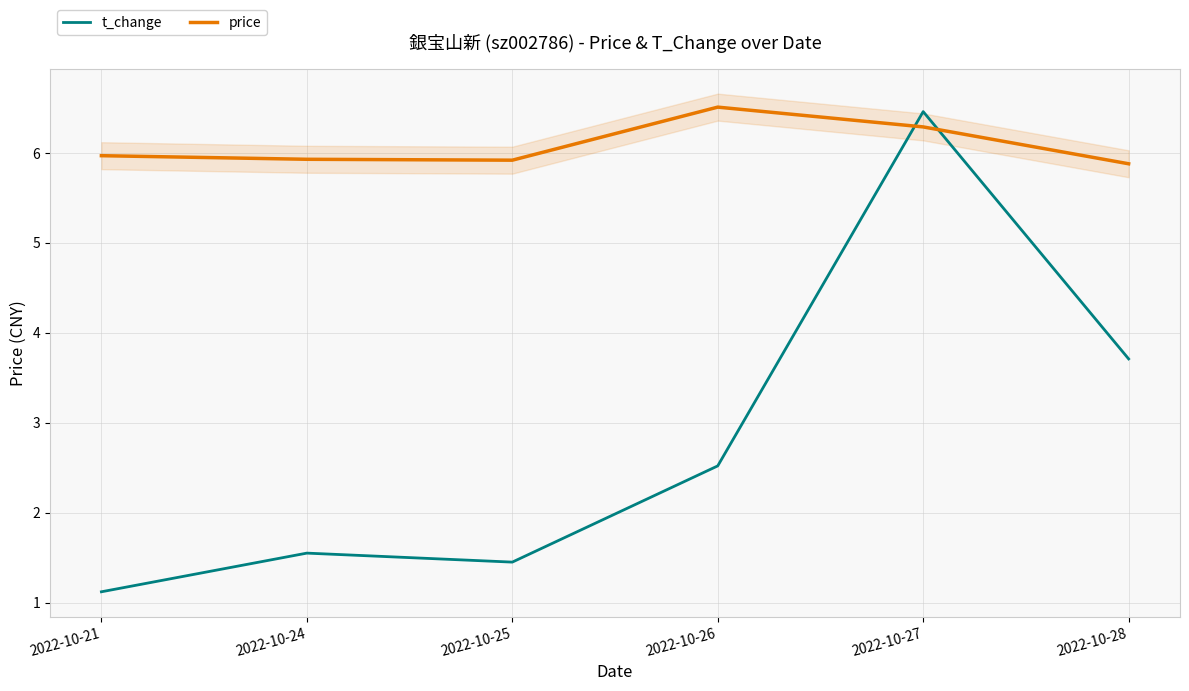

What is the sum of the price values at 2022-10-25 and 2022-10-24?

11.8